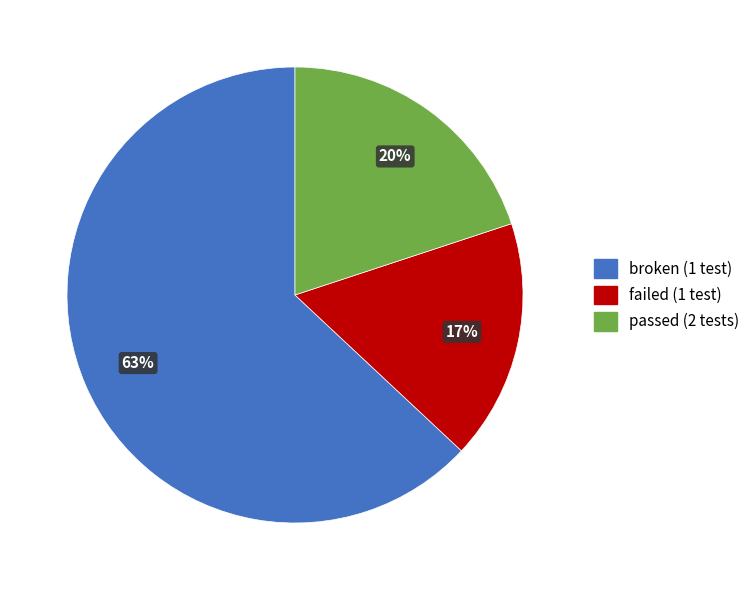

To the nearest percent, what is the difference between the largest and smallest slice percentages?

46%